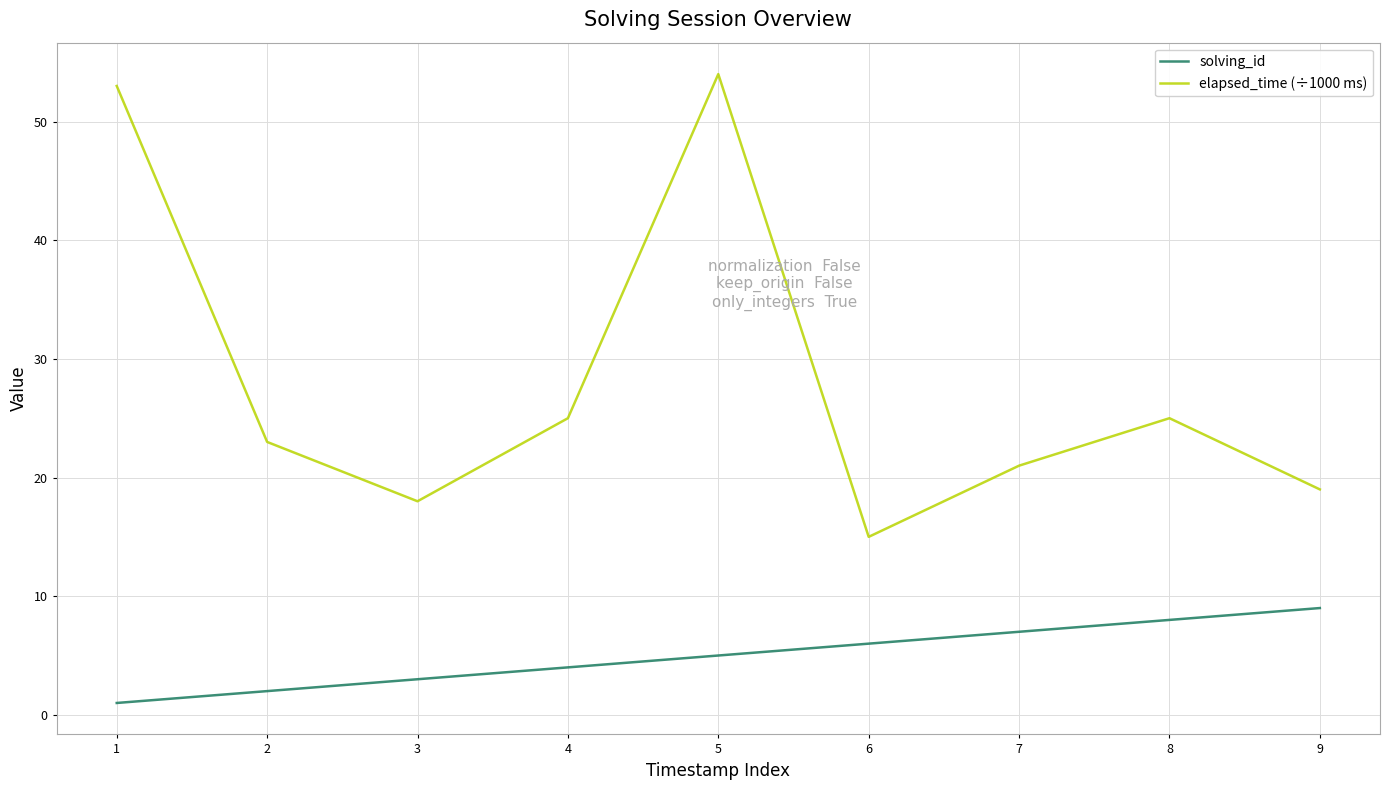

List the series in order of their peak value, highest first.

elapsed_time (÷1000 ms), solving_id